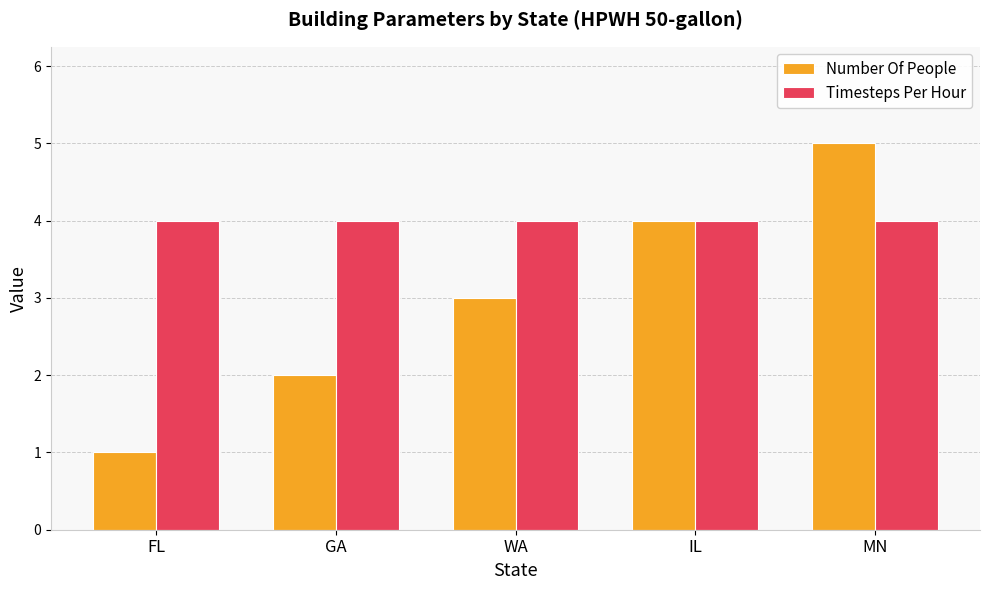

At which category is the sum across all series the highest?

MN